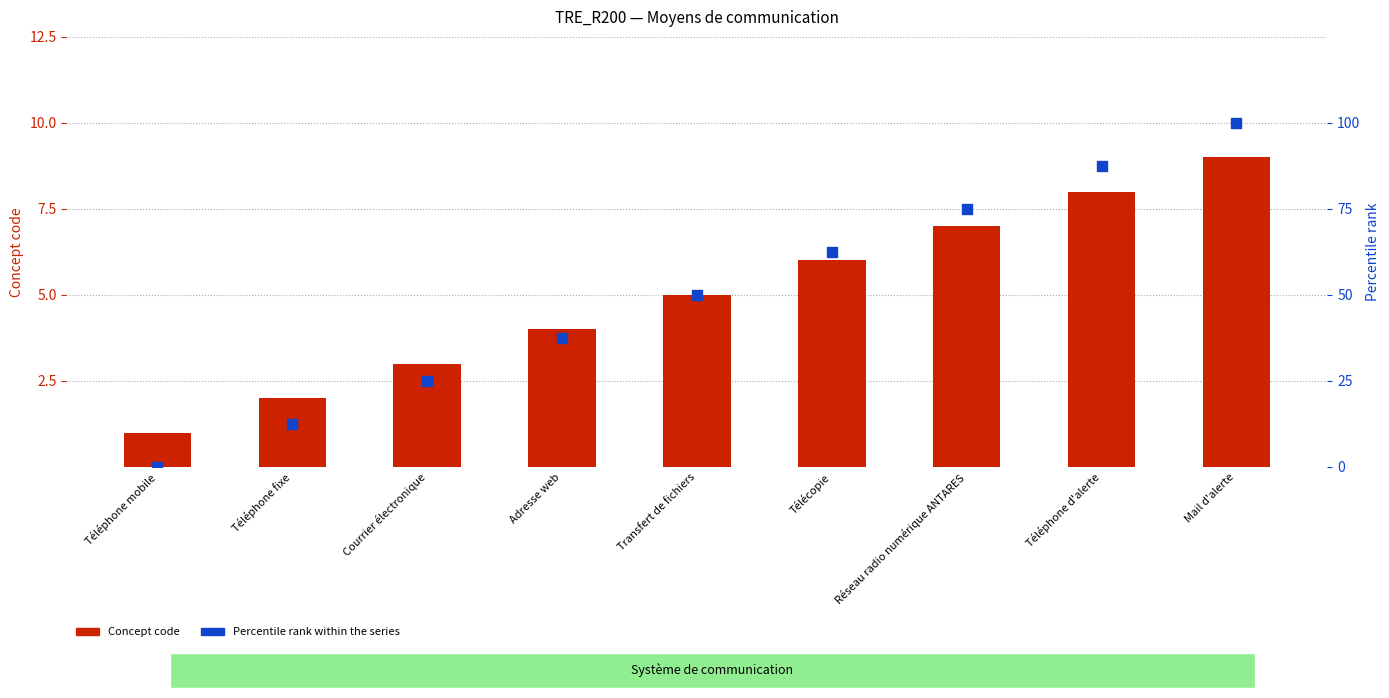

What are all the series names shown in the legend?

Concept code, Percentile rank